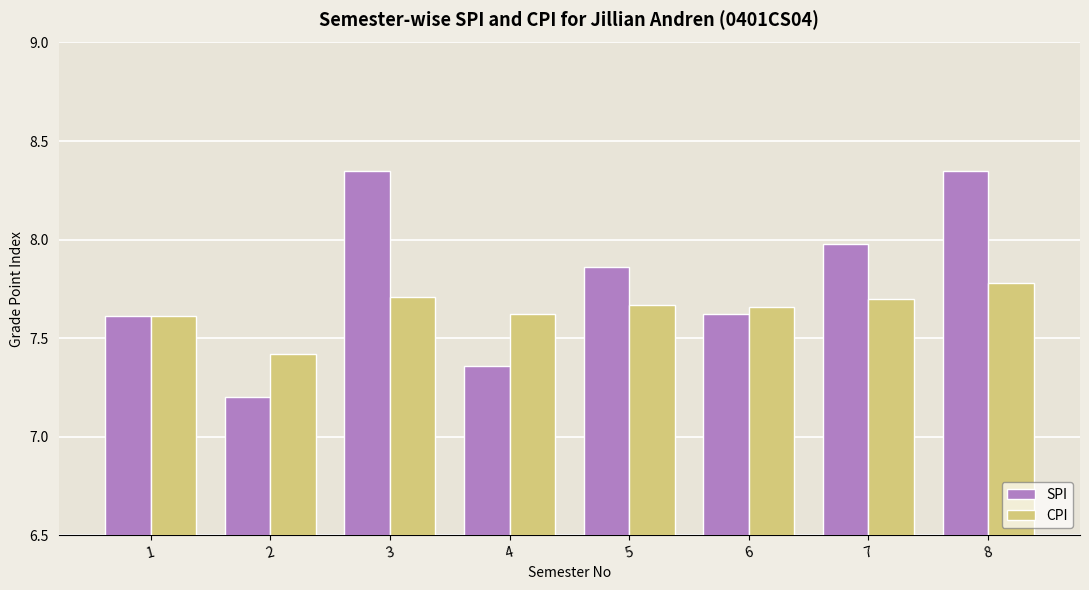

Count the number of categories in the chart.

8